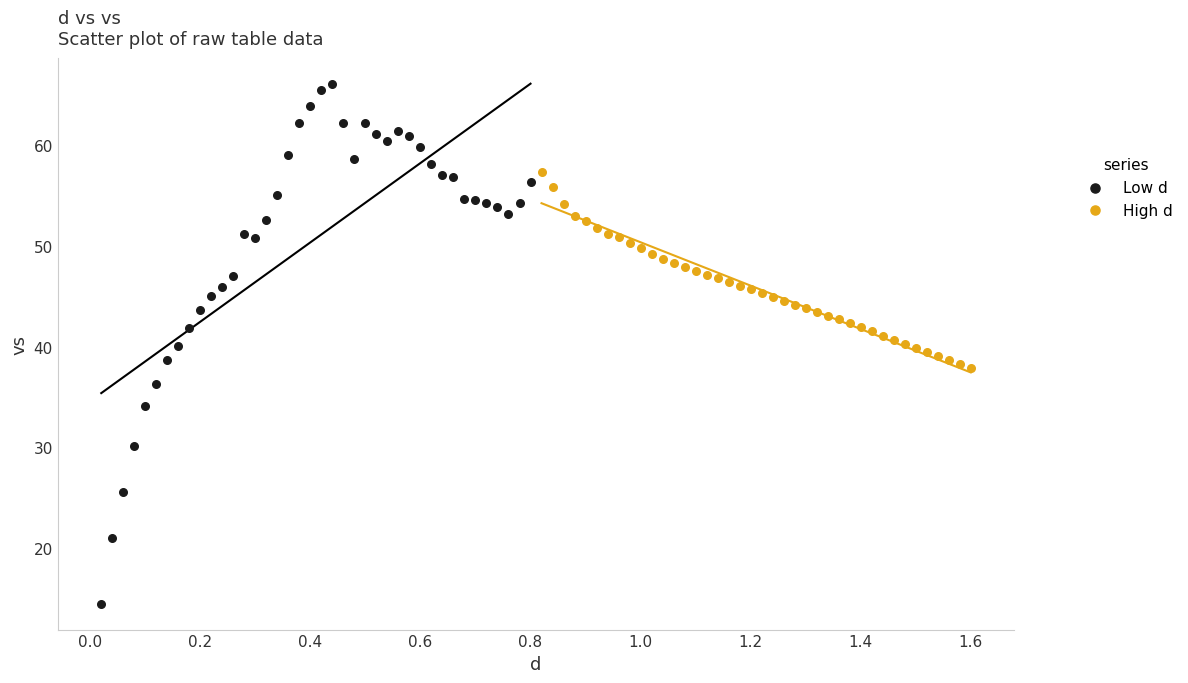

Which series has the widest spread of Y values?

Low d